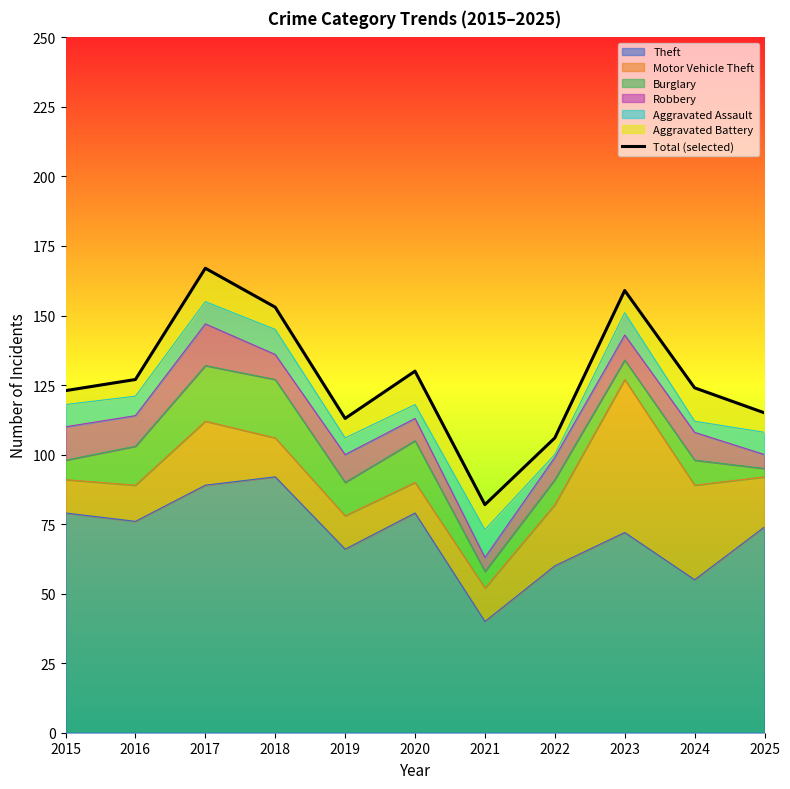

Read the value at 2015.

123